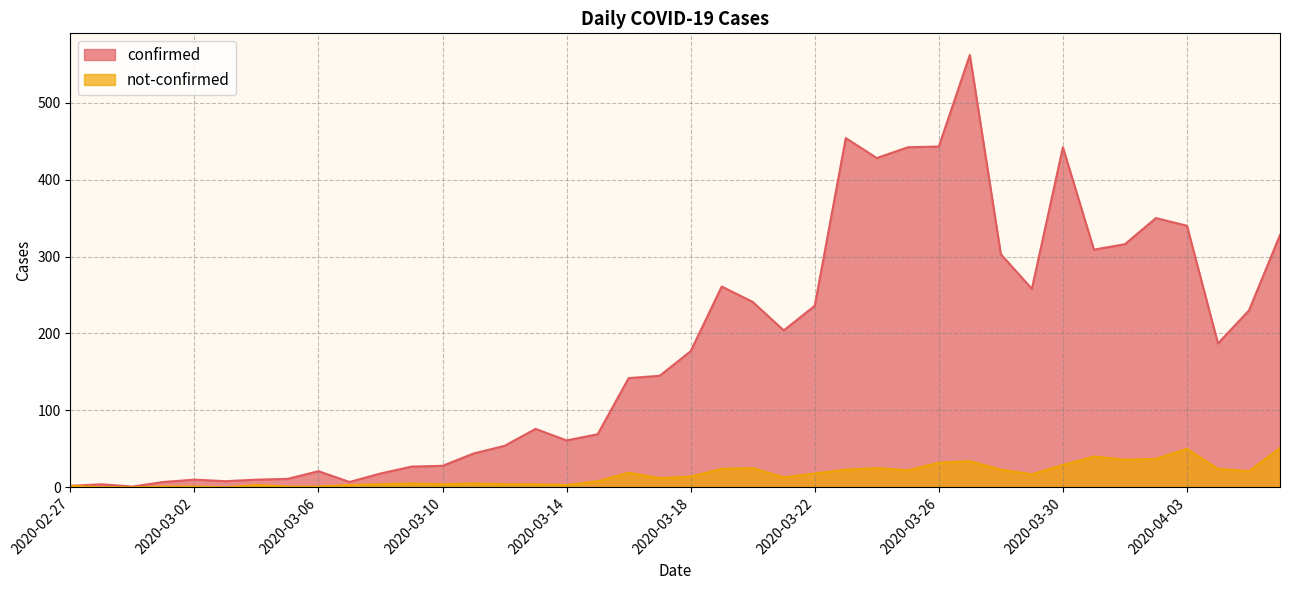

Reading right to left, what are all the values shown in this chart?

confirmed: 328	230	187	340	350	316	309	442	258	303	562	443	442	428	454	236	204	241	261	177	145	142	69	61	76	54	44	28	27	18	7	21	11	10	8	10	7	1	4	2
not-confirmed: 51	21	24	50	37	36	40	29	17	23	34	32	22	25	23	18	13	25	24	14	12	19	8	3	4	4	5	4	5	4	3	1	1	3	0	1	1	0	0	2